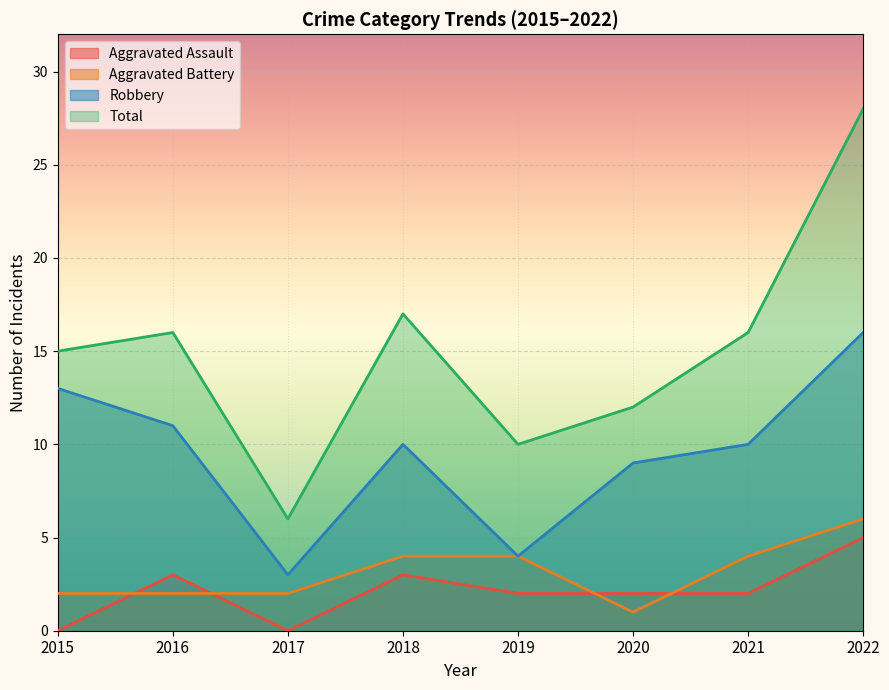

What is the value of the Aggravated Battery point at the 5th from the left?

4